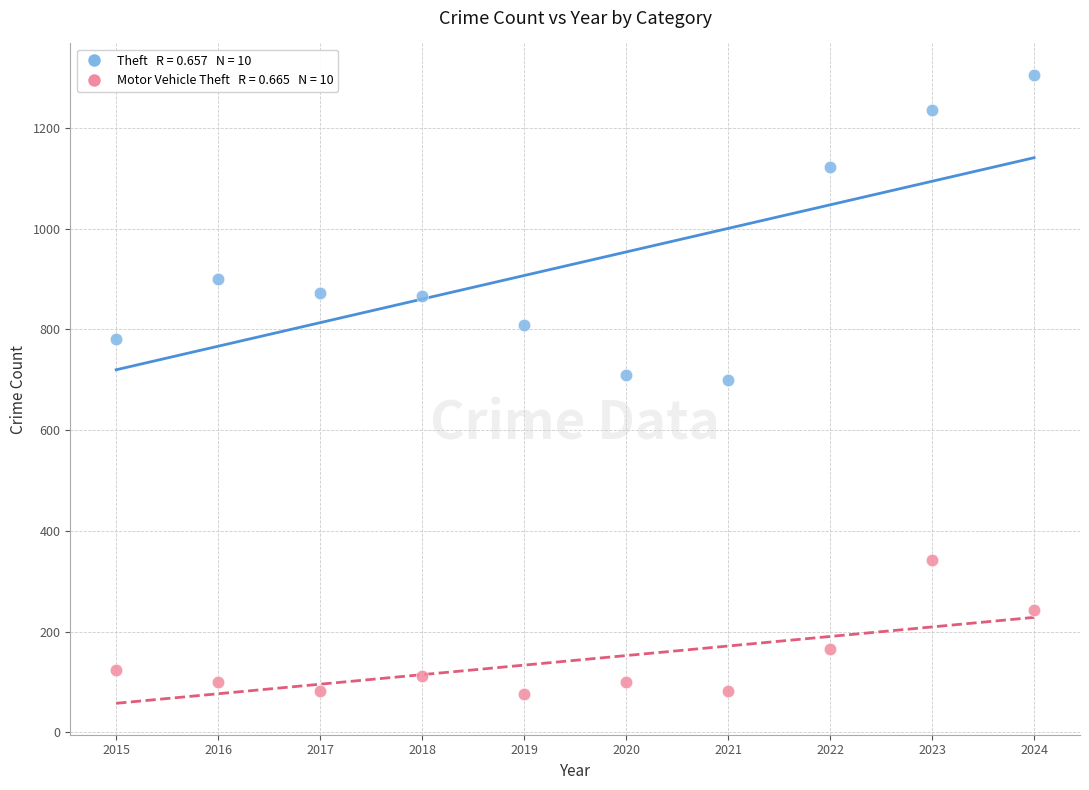

Across all data points, what is the range of X values (max minus min)?

9